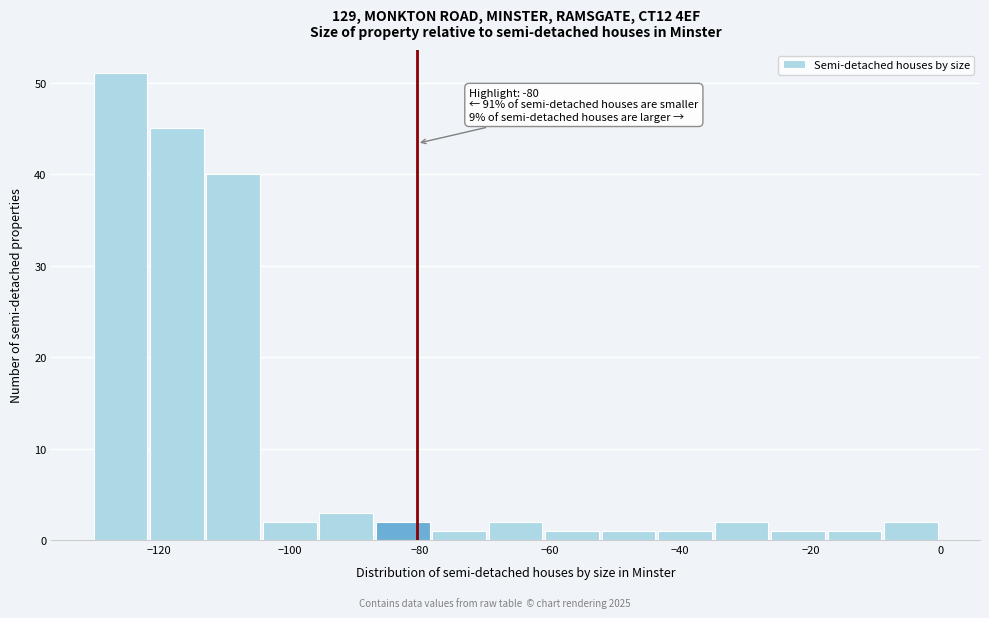

Over which range of the x-axis is the bar tallest?

-130 to -122